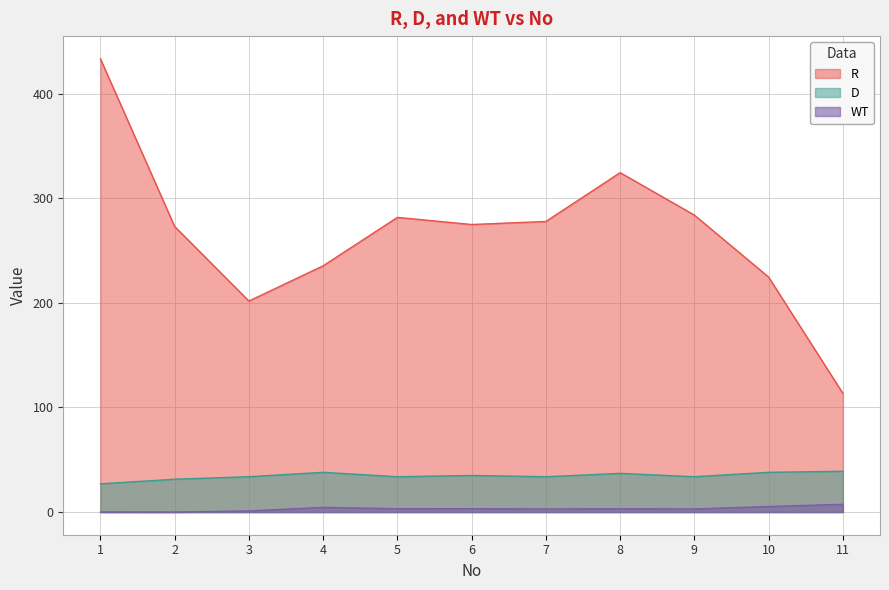

The D series shows 7.7 at 2. True or false?

False